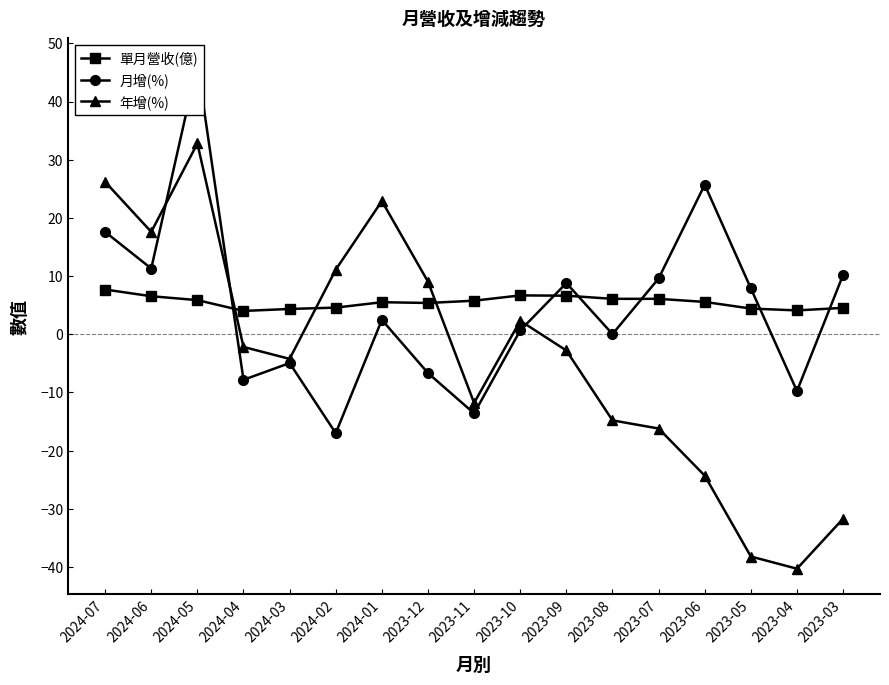

What is the difference between the second highest and minimum values in the 年增(%) series?

66.5